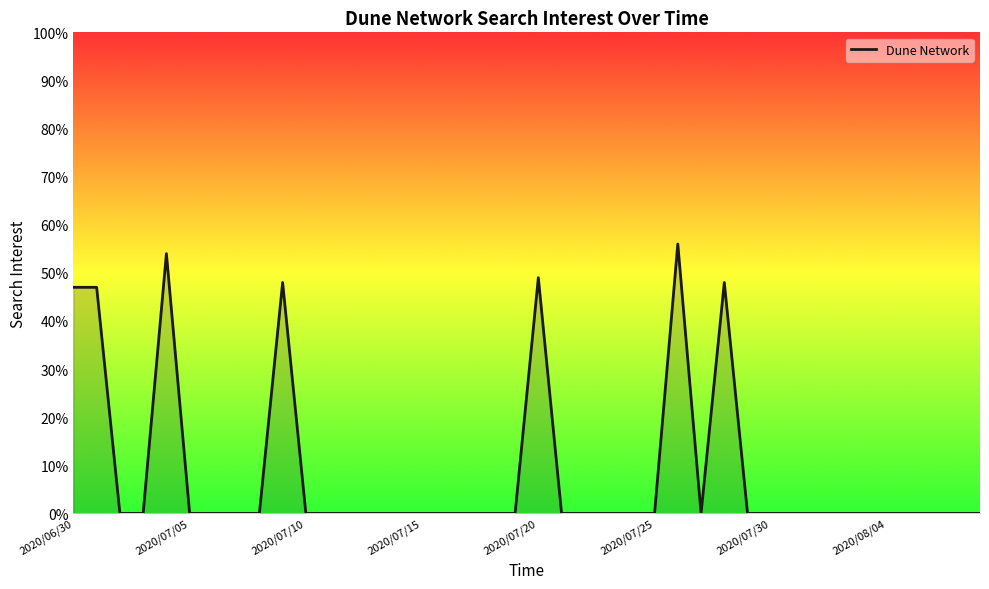

What is the difference between the maximum and minimum values?

56